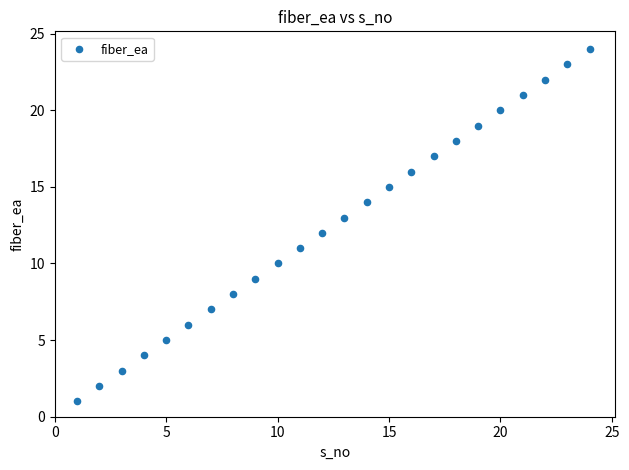

What is the range of X values (max minus min)?

23